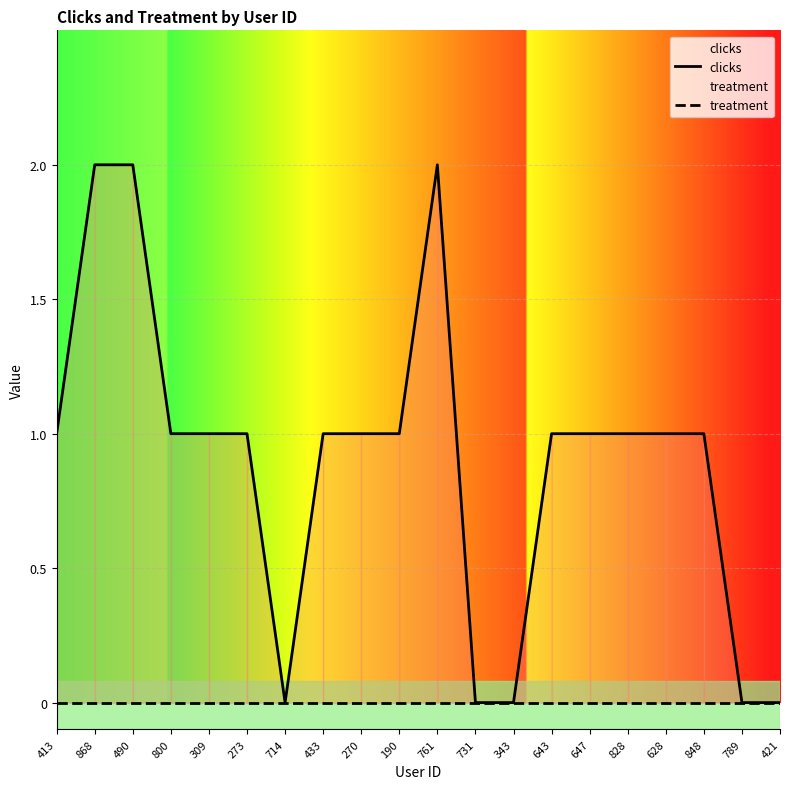

Count the clicks values in the range 1 to 2.

15